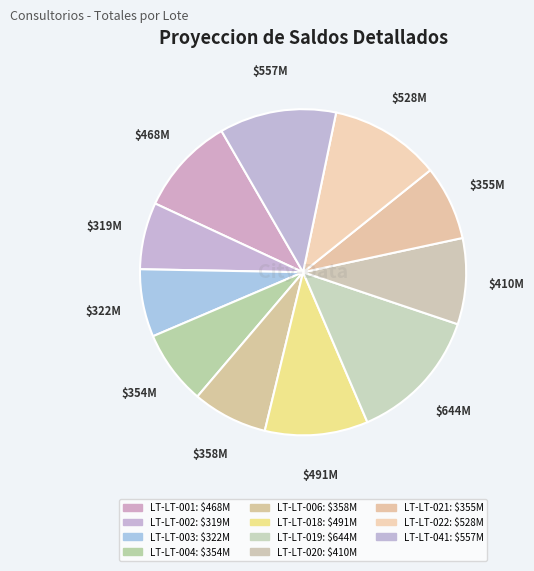

Rank the categories by value from highest to lowest.

LT-LT-019, LT-LT-041, LT-LT-022, LT-LT-018, LT-LT-001, LT-LT-020, LT-LT-006, LT-LT-021, LT-LT-004, LT-LT-003, LT-LT-002